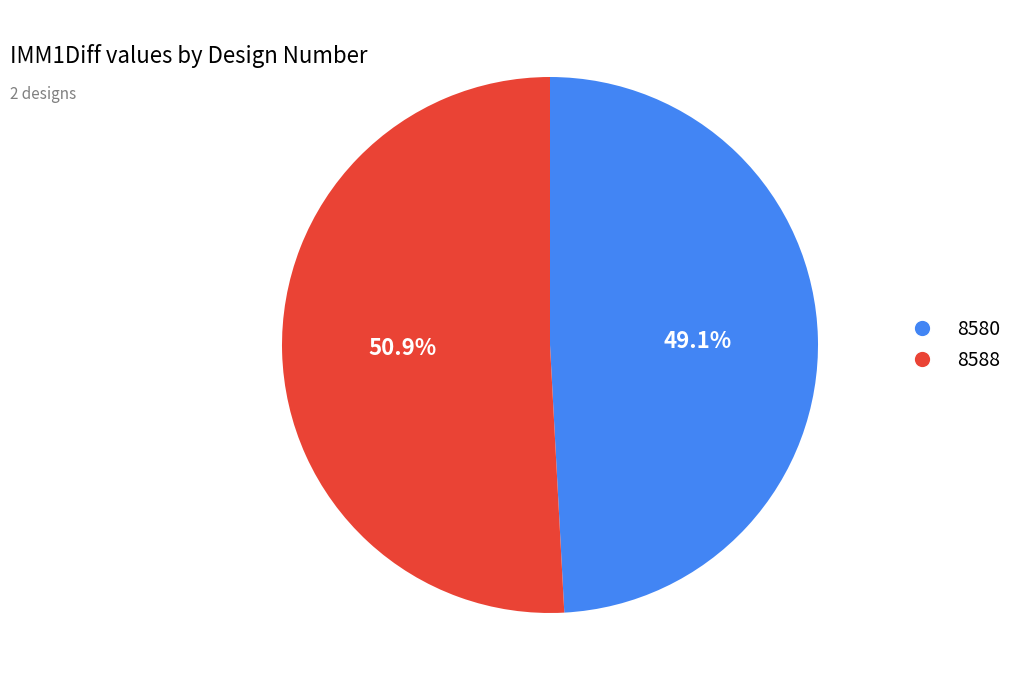

What percentage do 8580 and 8588 together represent?

100.0%